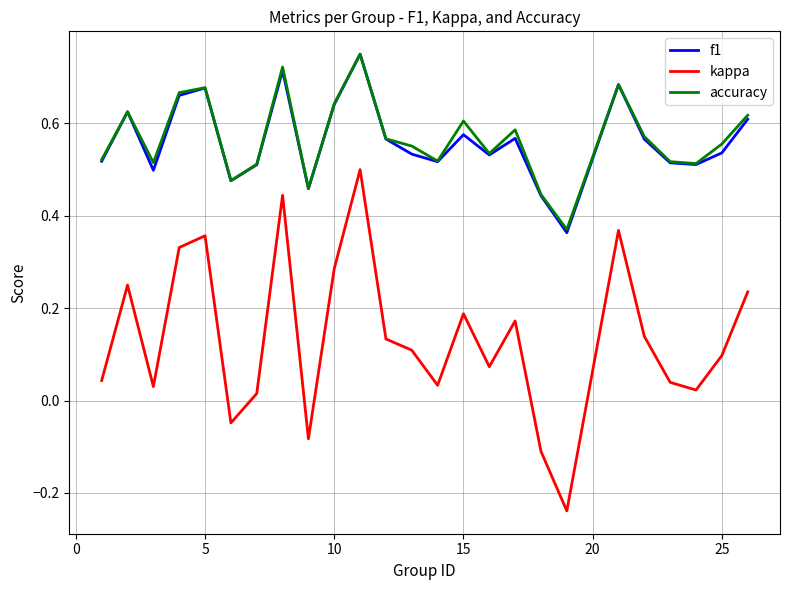

Which series has the largest range (max minus min)?

kappa